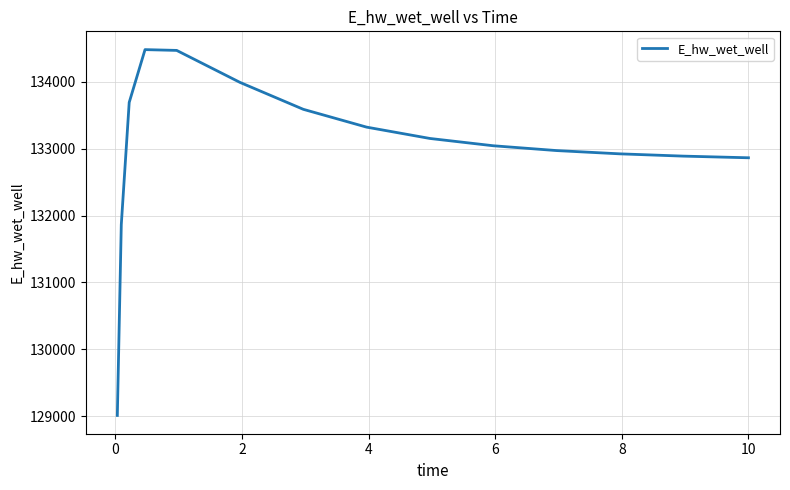

What is the difference between the maximum and minimum values?

5463.1